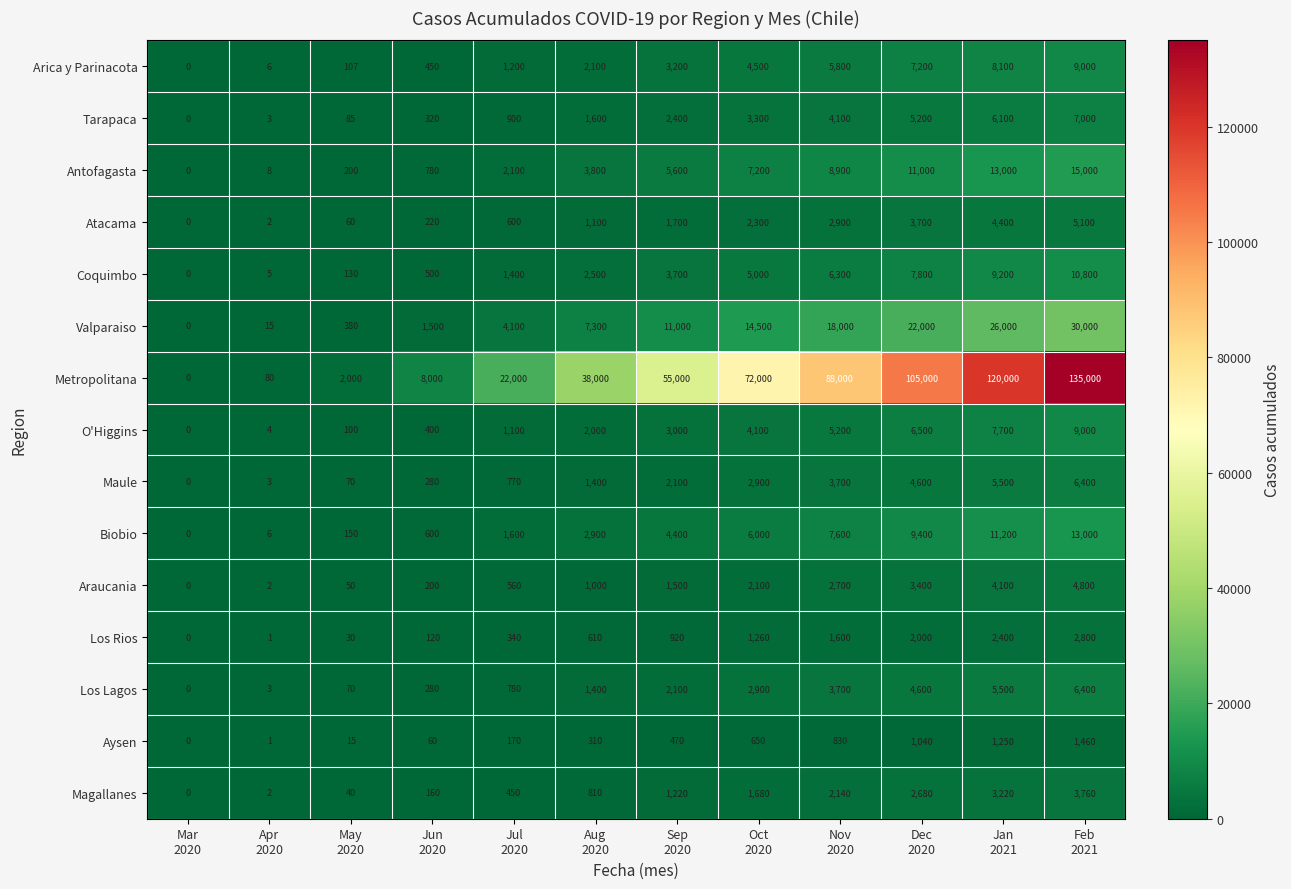

At how many categories does at least one series exceed 41849?

6